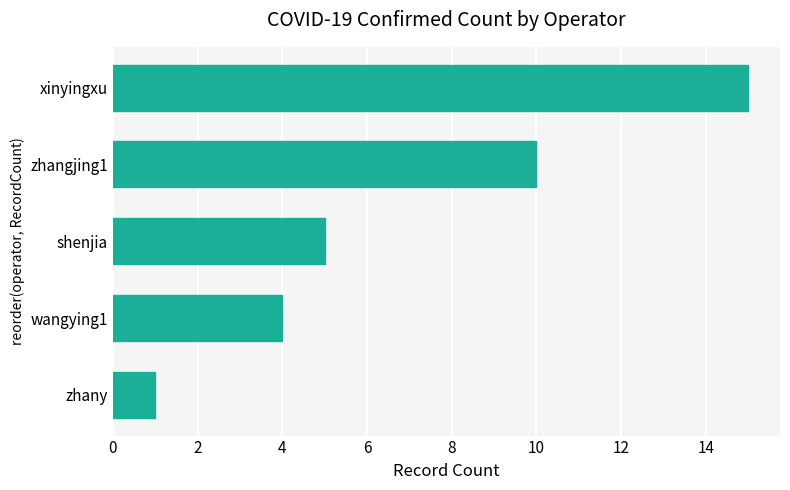

Is it true that the value at shenjia is 5?

True